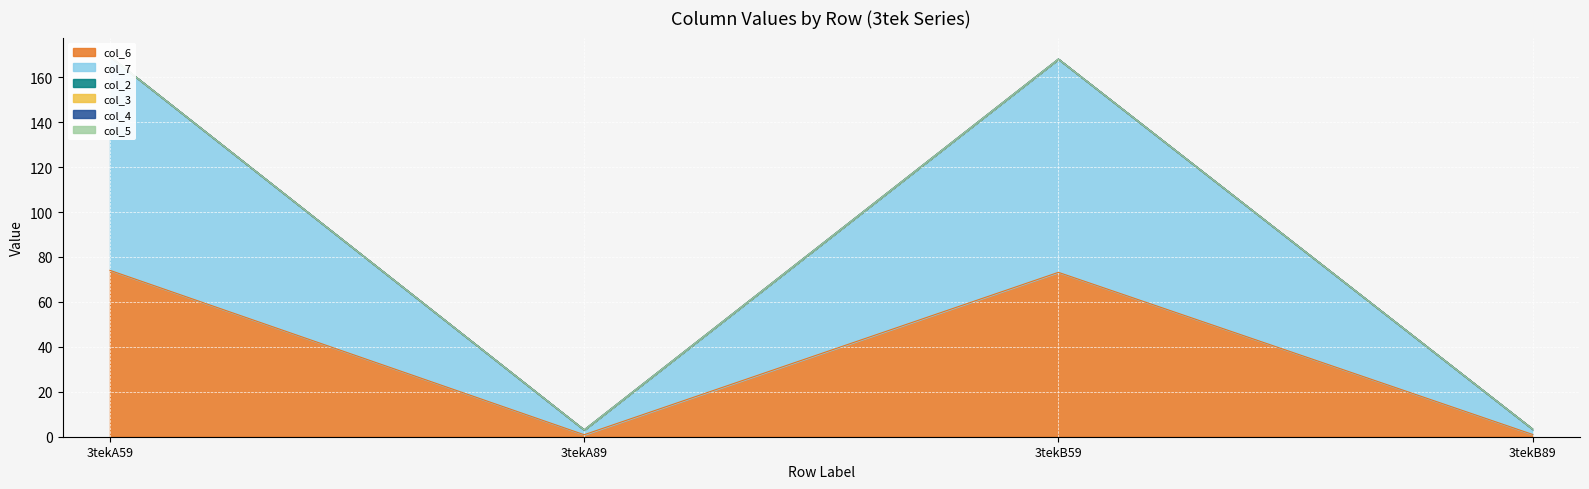

List the labels in order of col_4 value, largest first.

3tekA59, 3tekA89, 3tekB59, 3tekB89